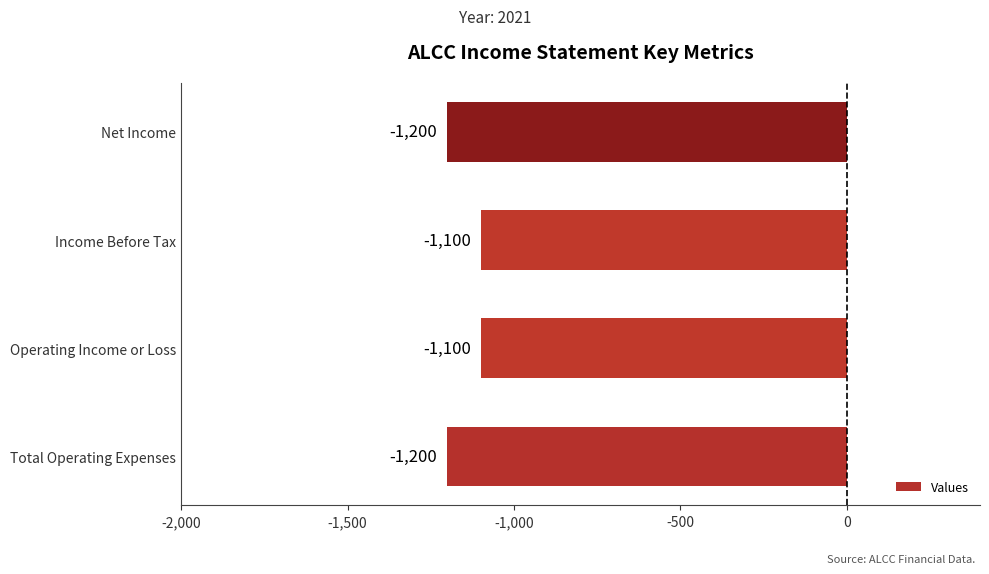

Reading bottom to top, what are all the values shown in this chart?

Total Operating Expenses=-1200	Operating Income or Loss=-1100	Income Before Tax=-1100	Net Income=-1200